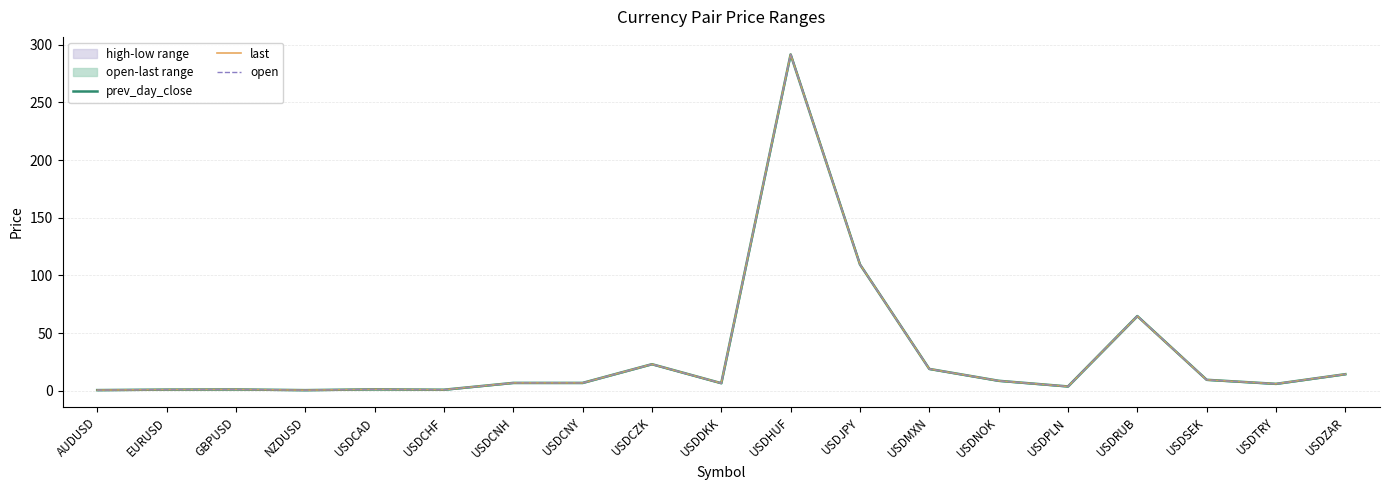

What is the difference between the second highest and minimum values in the open series?

108.9